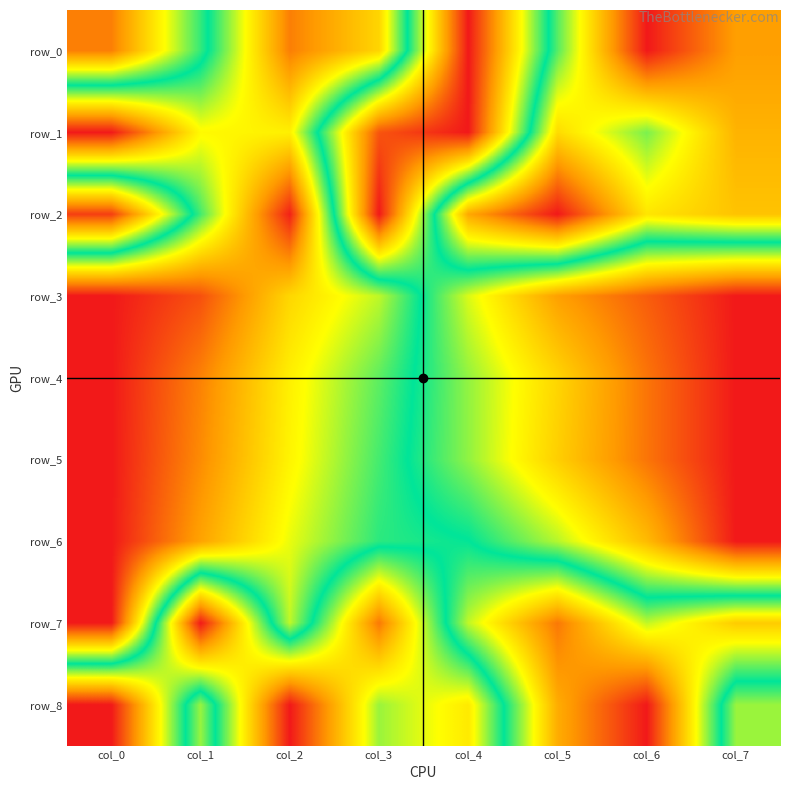

What is the difference between the row_6 values at col_2 and col_5?

0.3